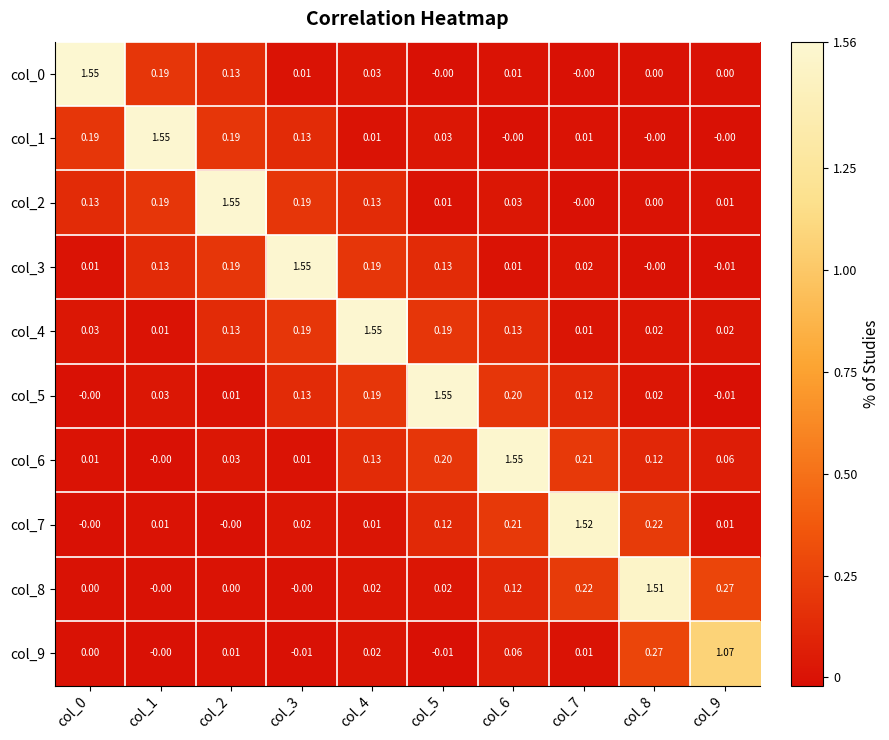

Is the value of col_8 at col_7 greater than the value of col_2 at col_4?

Yes